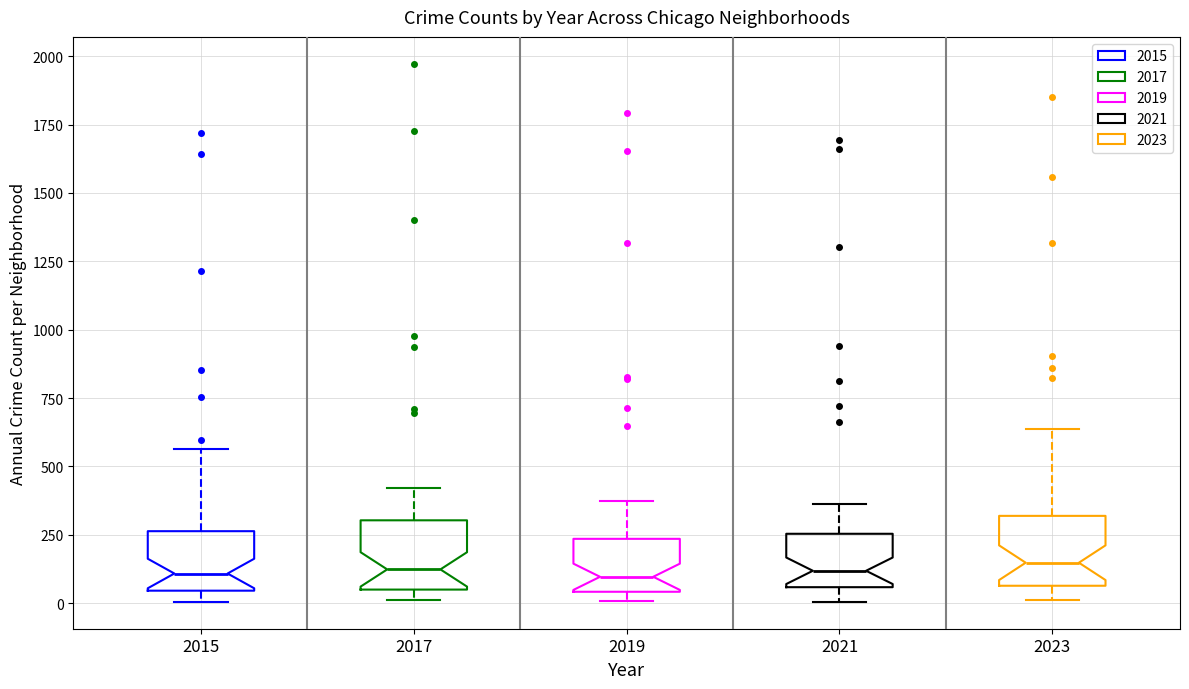

Reading left to right, transcribe this box plot: for each box, give where its median line is, the range the box spans, and where its two whiskers end, as read against the y-axis. The values are not printed on the chart, so give them approximately, as read against the axis.

2015: median 100, box 50 to 250, whiskers 0 to 550
2017: median 100, box 50 to 300, whiskers 0 to 400
2019: median 100, box 50 to 250, whiskers 0 to 400
2021: median 100, box 50 to 250, whiskers 0 to 350
2023: median 150, box 50 to 300, whiskers 0 to 650